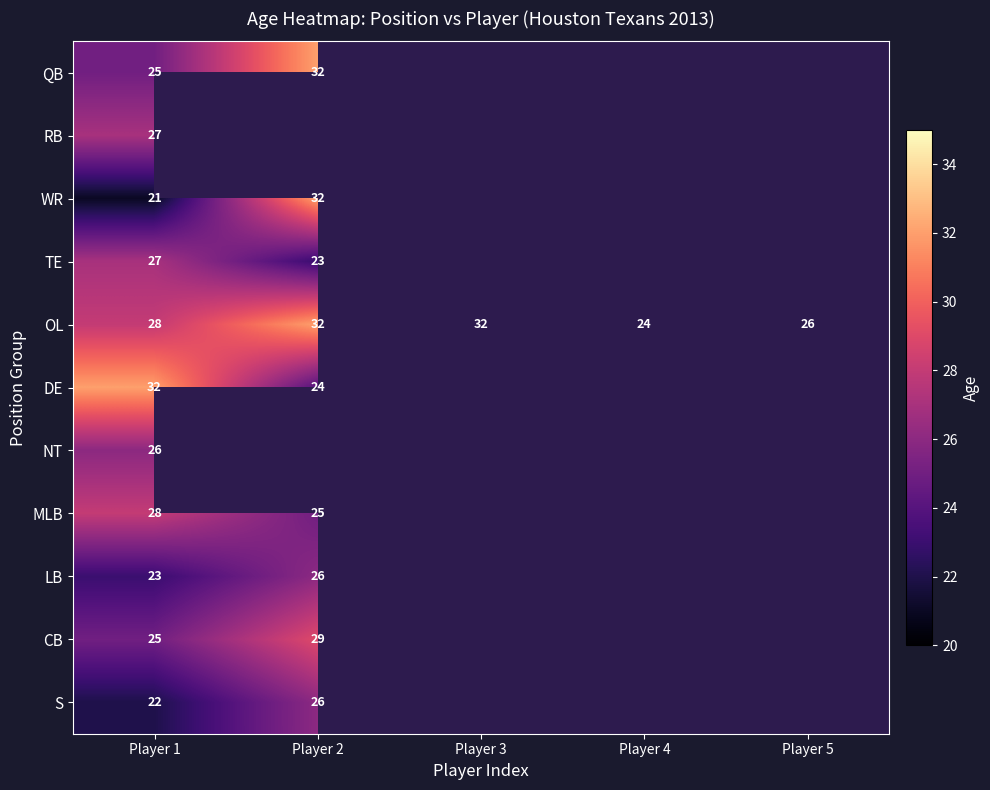

Is it true that OL equals 32 at Player 2?

True